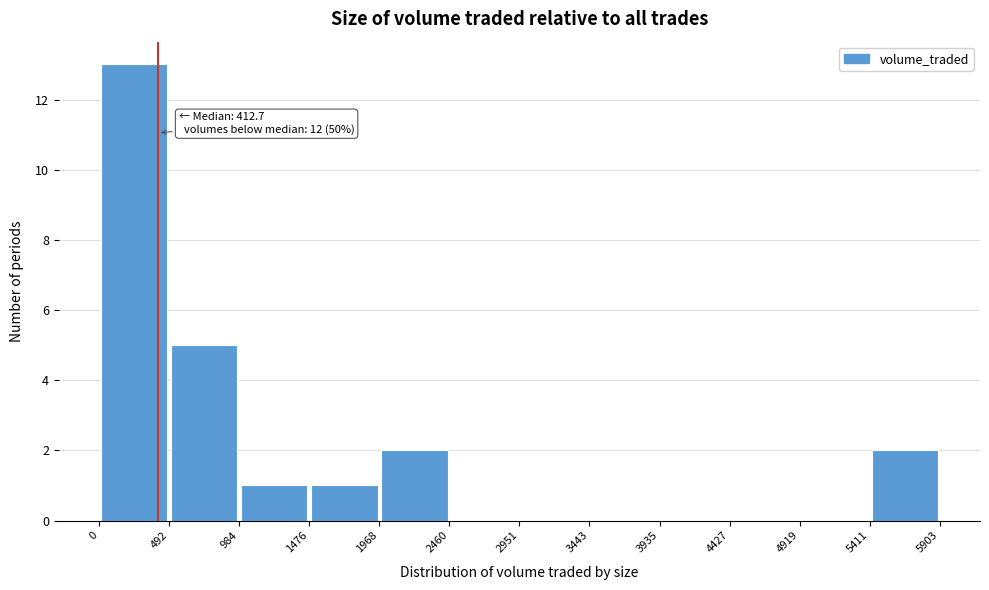

Which range on the x-axis has the tallest bar?

0 to 492